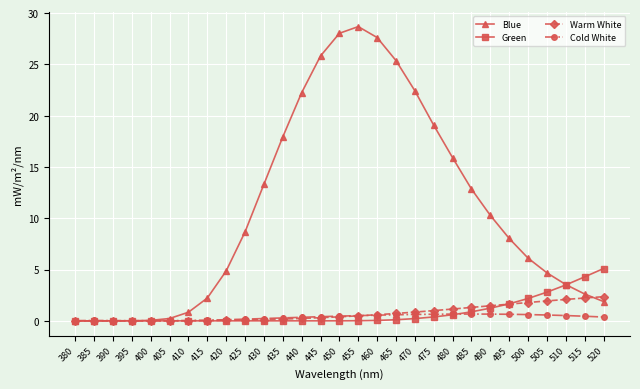

List the series in order of their peak value, highest first.

Blue, Green, Warm White, Cold White